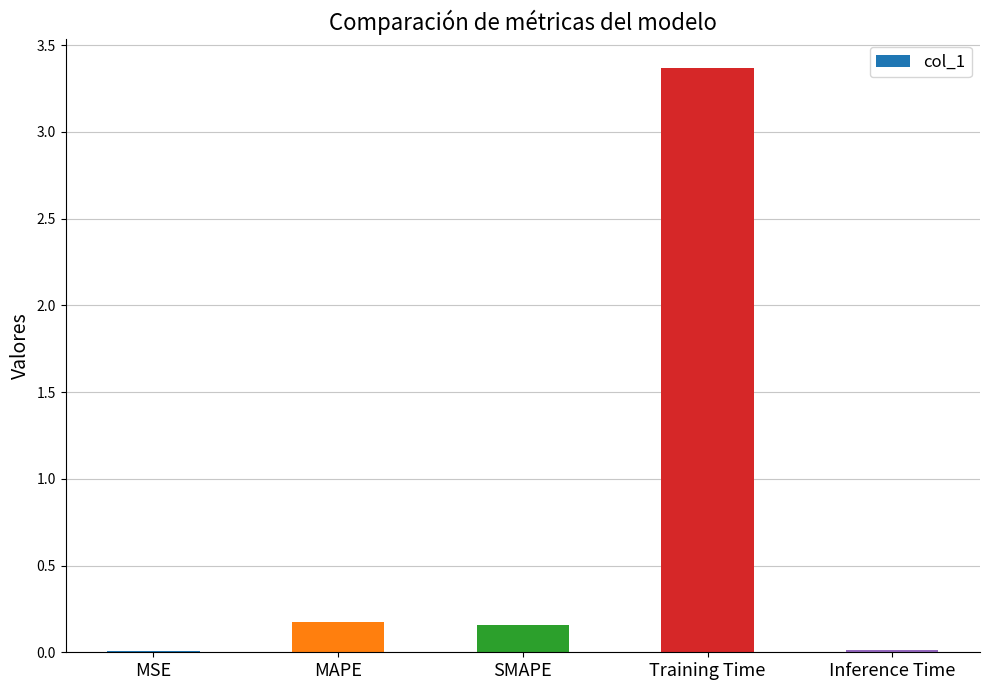

What is the maximum value shown in the chart?

3.4